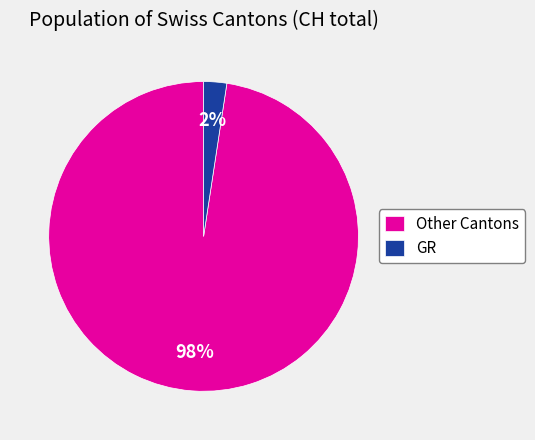

Do GR and Other Cantons together represent more than half of the pie?

Yes